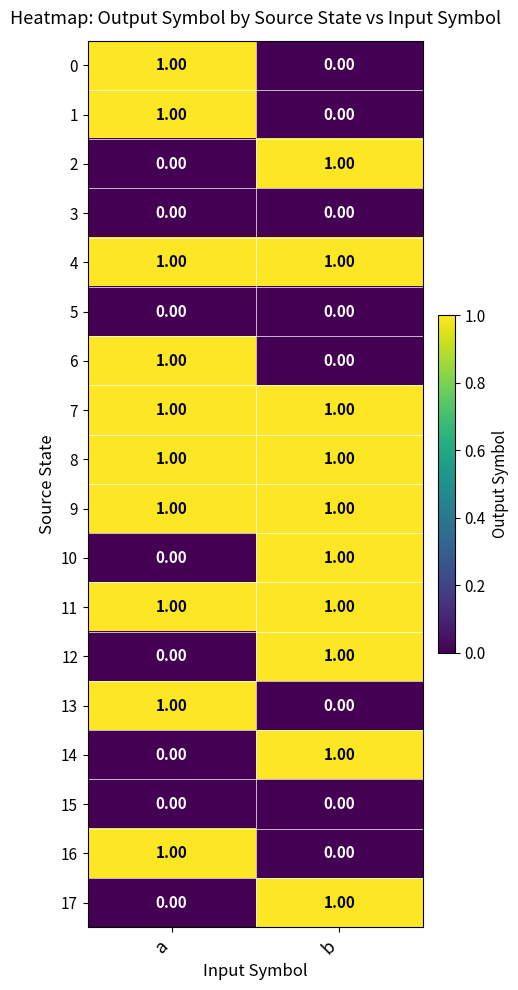

At which label is 12 closest to 0?

a